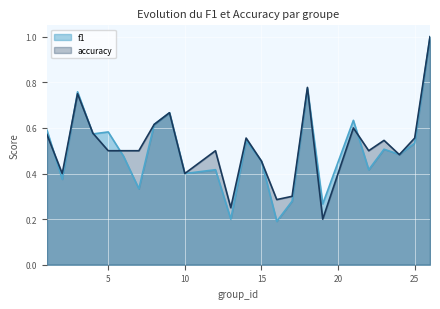

What is the greatest value displayed?

1.0